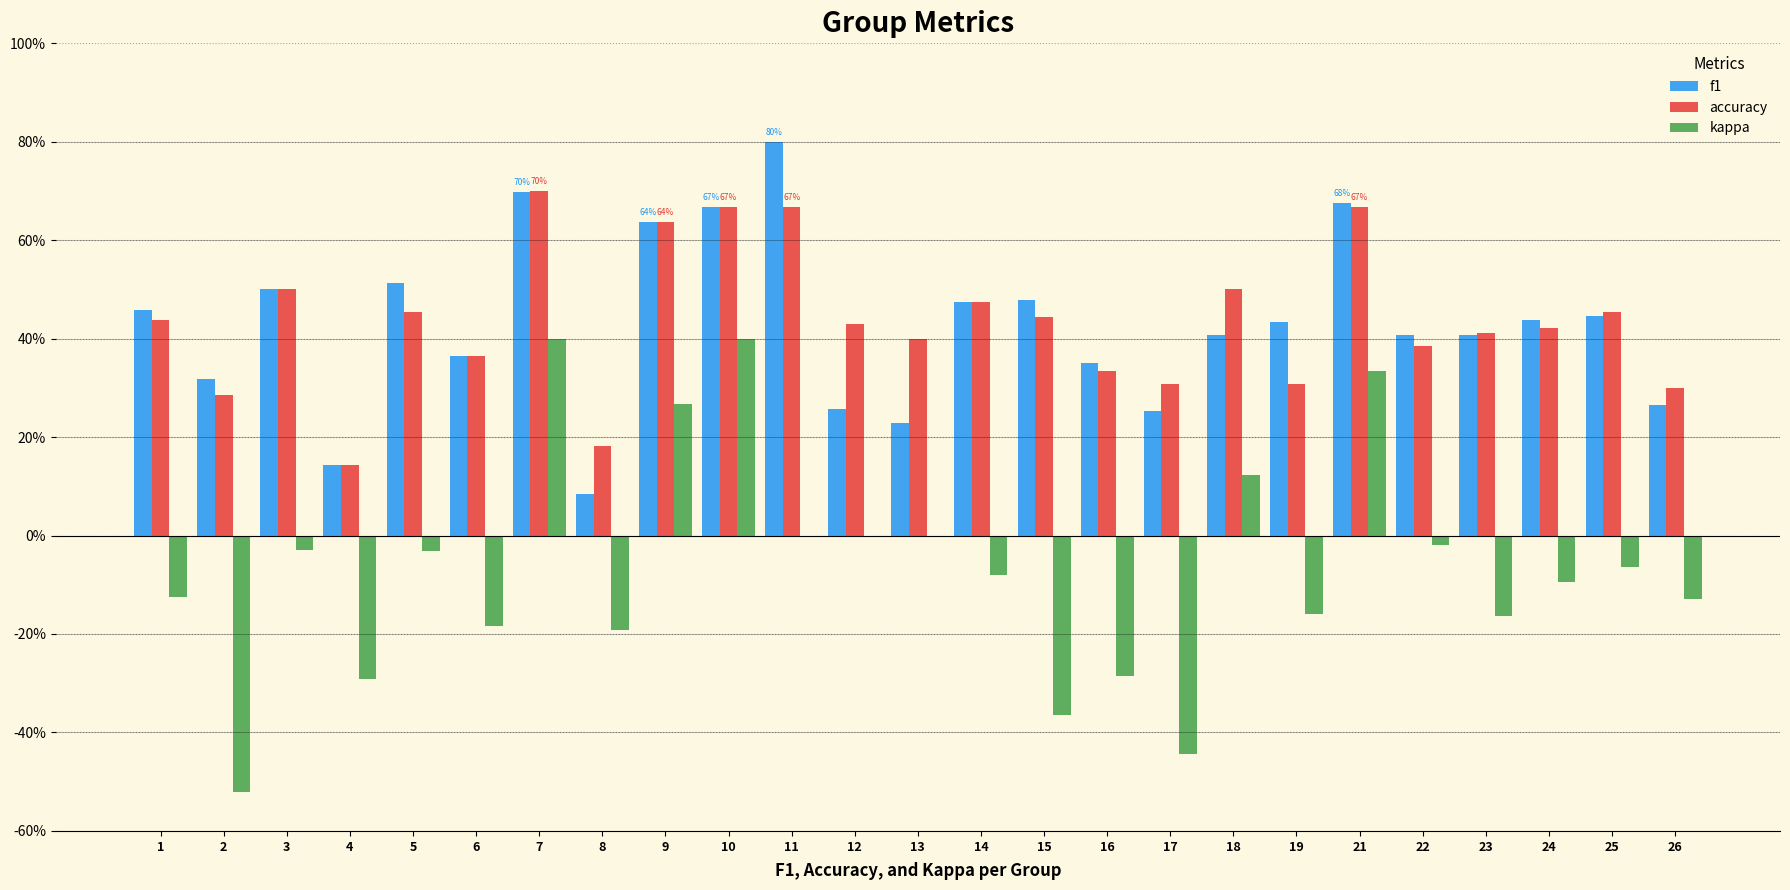

Are the bars grouped side by side (vs. stacked)?

Yes